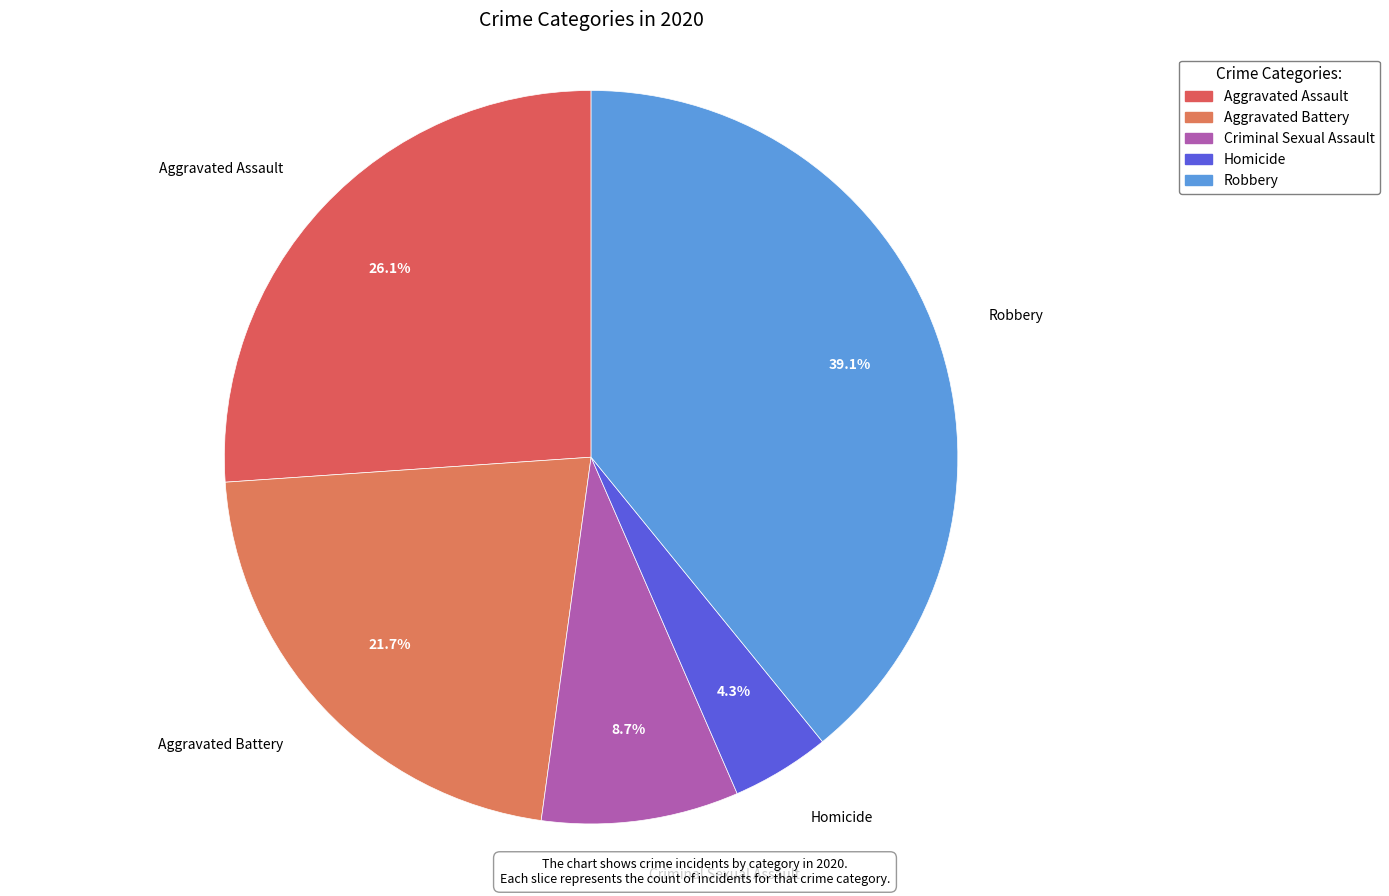

Is Aggravated Battery the majority of the pie?

No